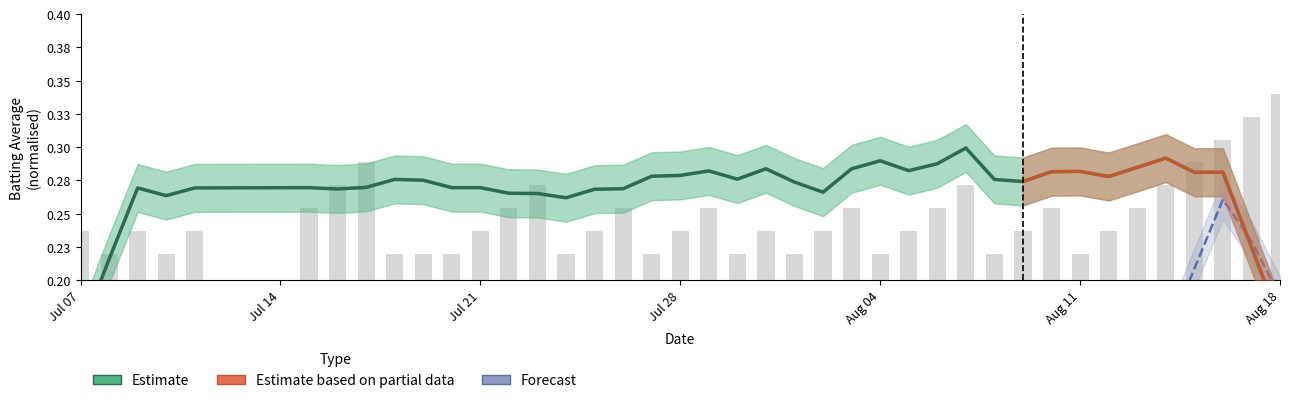

Reading right to left, extract all data points from this chart.

0.3	0.3	0.3	0.3	0.3	0.3	0.2	0.2	0.3	0.2	0.2	0.3	0.3	0.2	0.2	0.3	0.2	0.2	0.2	0.2	0.3	0.2	0.2	0.3	0.2	0.2	0.3	0.3	0.2	0.2	0.2	0.2	0.3	0.3	0.3	0.2	0.2	0.2	0.2	0.2